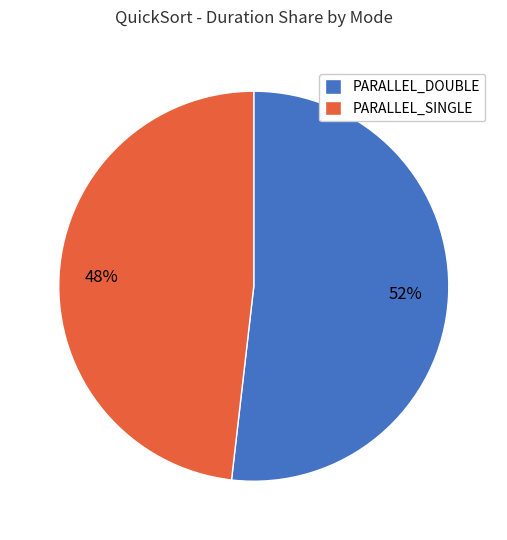

Which category accounts for the majority?

PARALLEL_DOUBLE